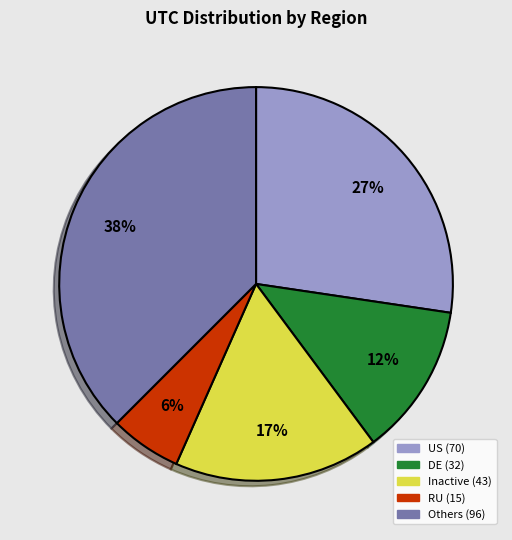

To the nearest percent, what is the difference between the largest and smallest slice percentages?

32%